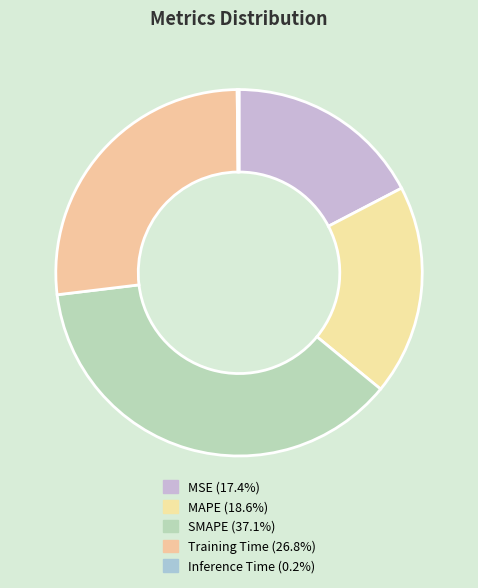

Which category has the biggest portion of the pie?

SMAPE